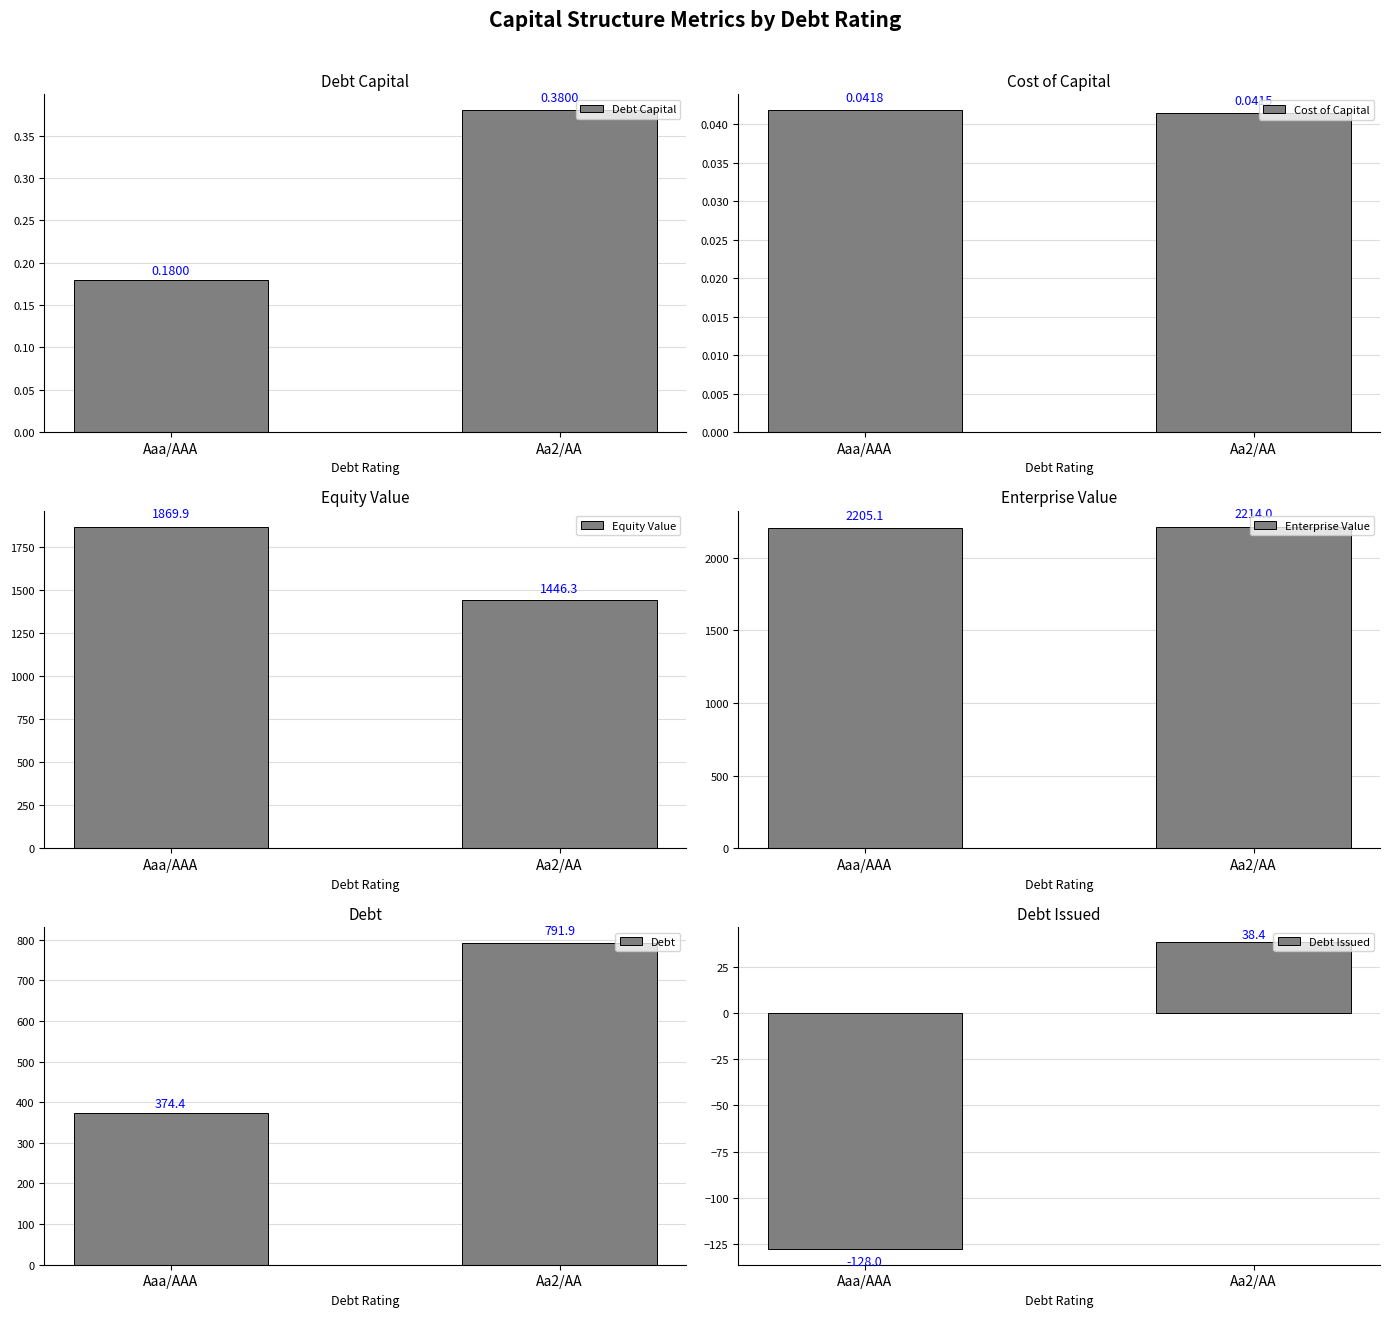

What is the sum of the Enterprise Value values at Aa2/AA and Aaa/AAA?

4419.1